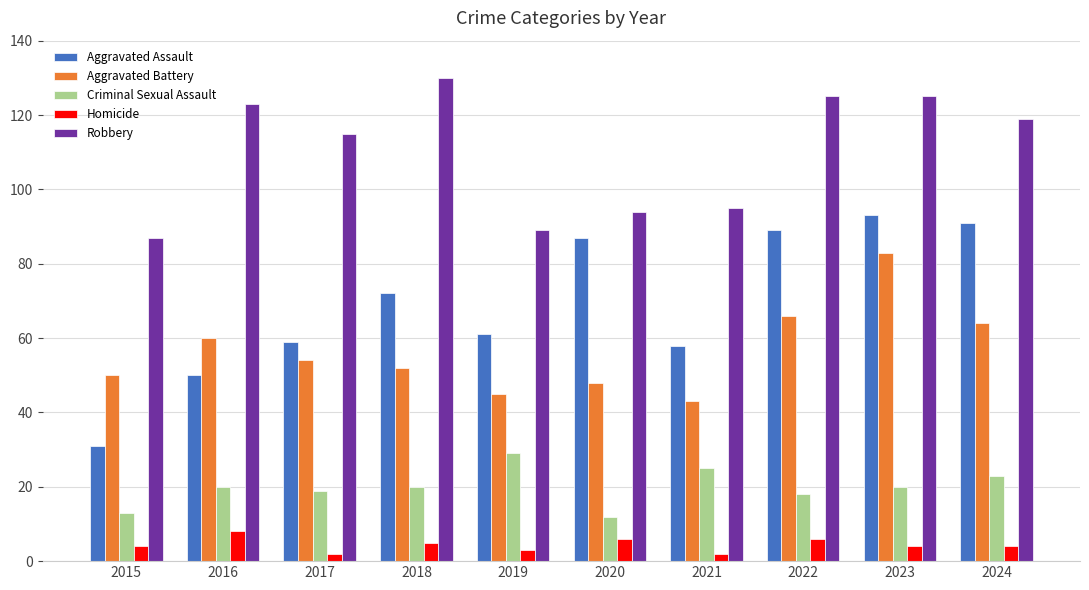

List the series in order of their peak value, highest first.

Robbery, Aggravated Assault, Aggravated Battery, Criminal Sexual Assault, Homicide